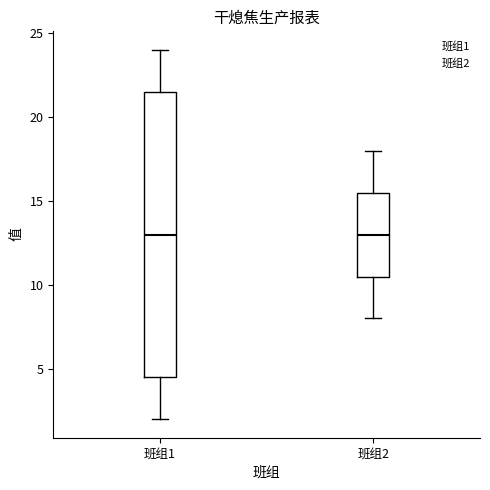

Reading left to right, read every box against the y-axis: the position of its median line, the range the box covers, and the ends of its whiskers. The values are not printed on the chart, so give them approximately, as read against the axis.

班组1: median 13.0, box 4.5 to 21.5, whiskers 2.0 to 24.0
班组2: median 13.0, box 10.5 to 15.5, whiskers 8.0 to 18.0